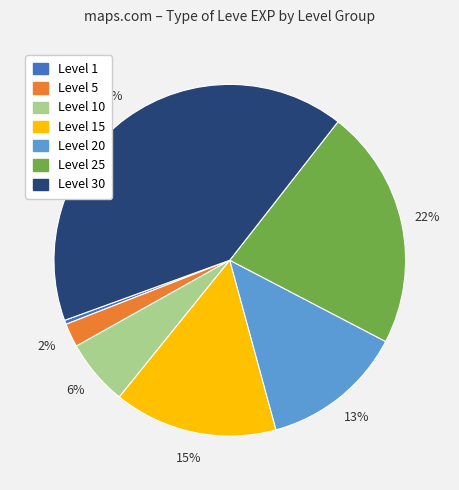

How many segments does this pie chart have?

7